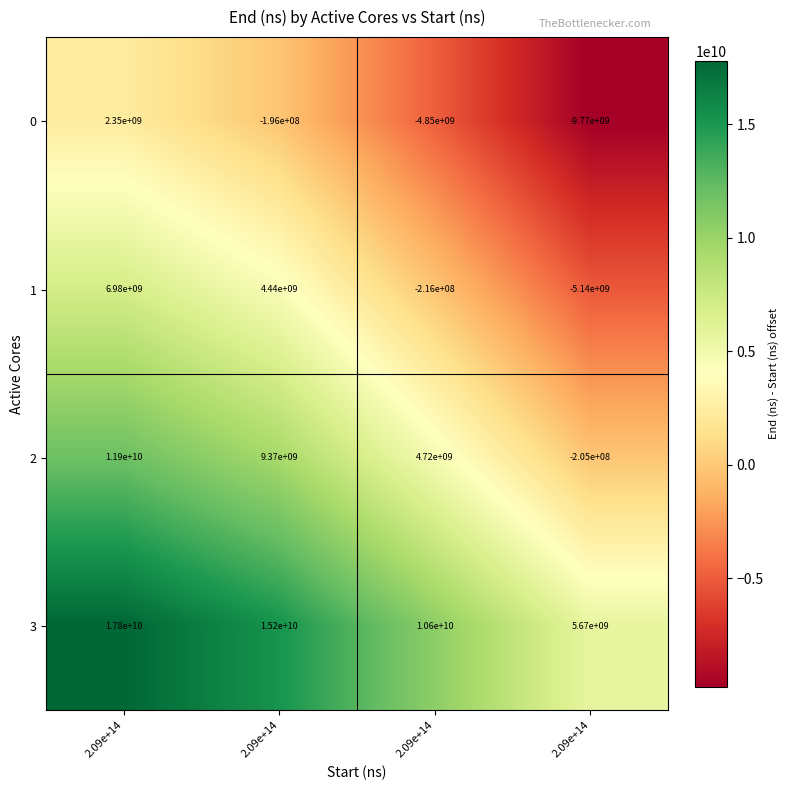

Reading left to right, list all the values displayed in this chart.

0: 2.09e+14=2350000000	2.09e+14=-196000000	2.09e+14=-4850000000	2.09e+14=-9770000000
1: 2.09e+14=6980000000	2.09e+14=4440000000	2.09e+14=-216000000	2.09e+14=-5140000000
2: 2.09e+14=11900000000	2.09e+14=9370000000	2.09e+14=4720000000	2.09e+14=-205000000
3: 2.09e+14=17800000000	2.09e+14=15200000000	2.09e+14=10600000000	2.09e+14=5670000000